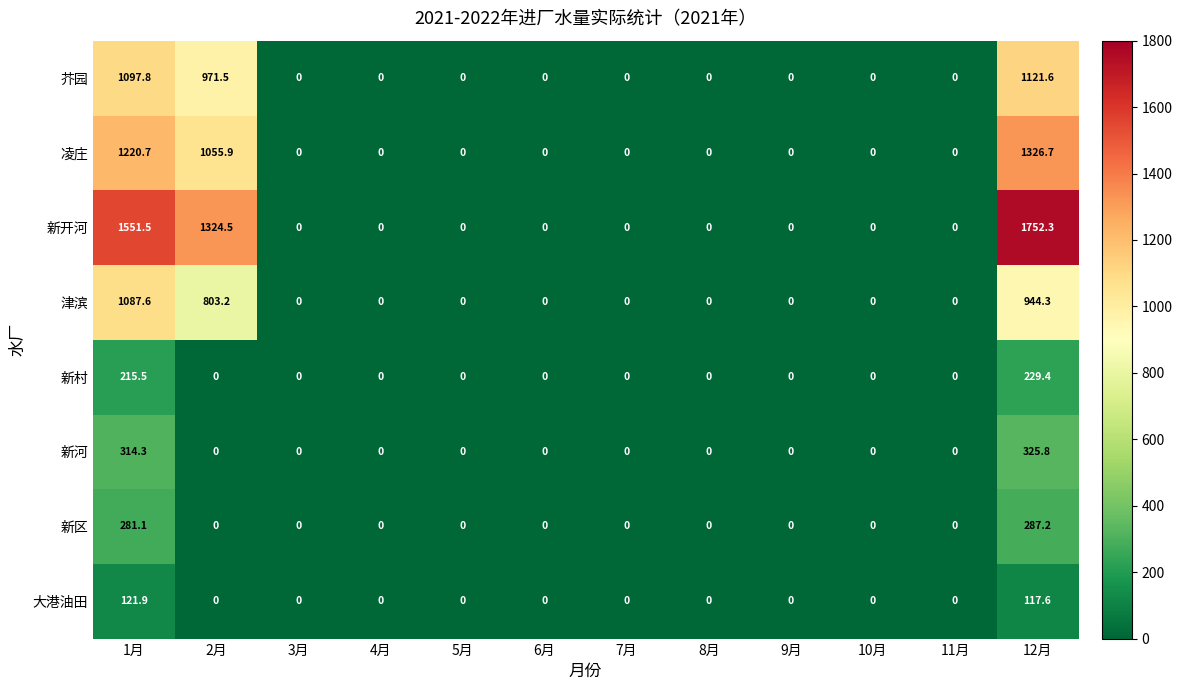

What is the sum of all 大港油田 values?

239.5